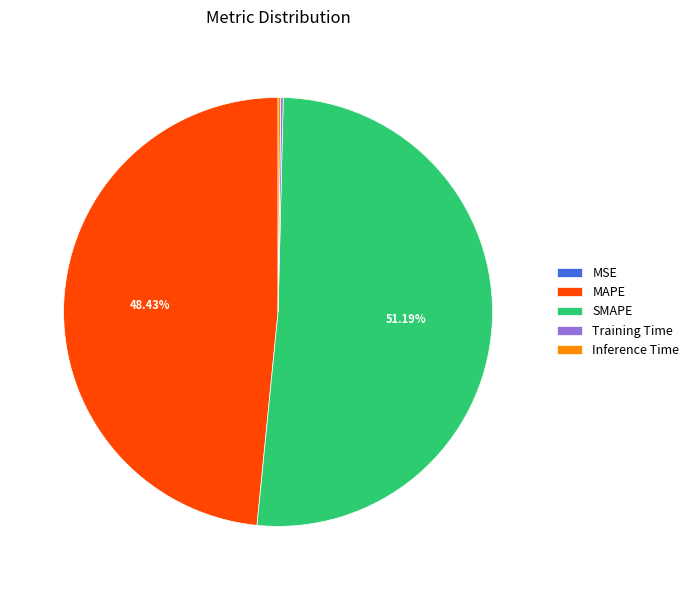

To the nearest percent, what is the difference between the largest and smallest slice percentages?

51%